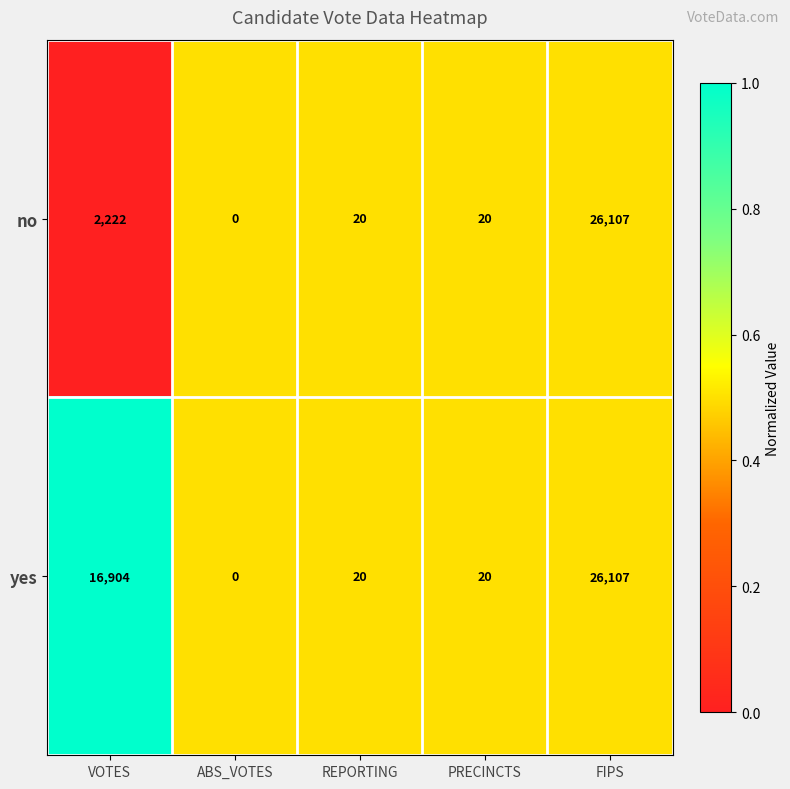

Where is yes nearest to the value 13053?

VOTES